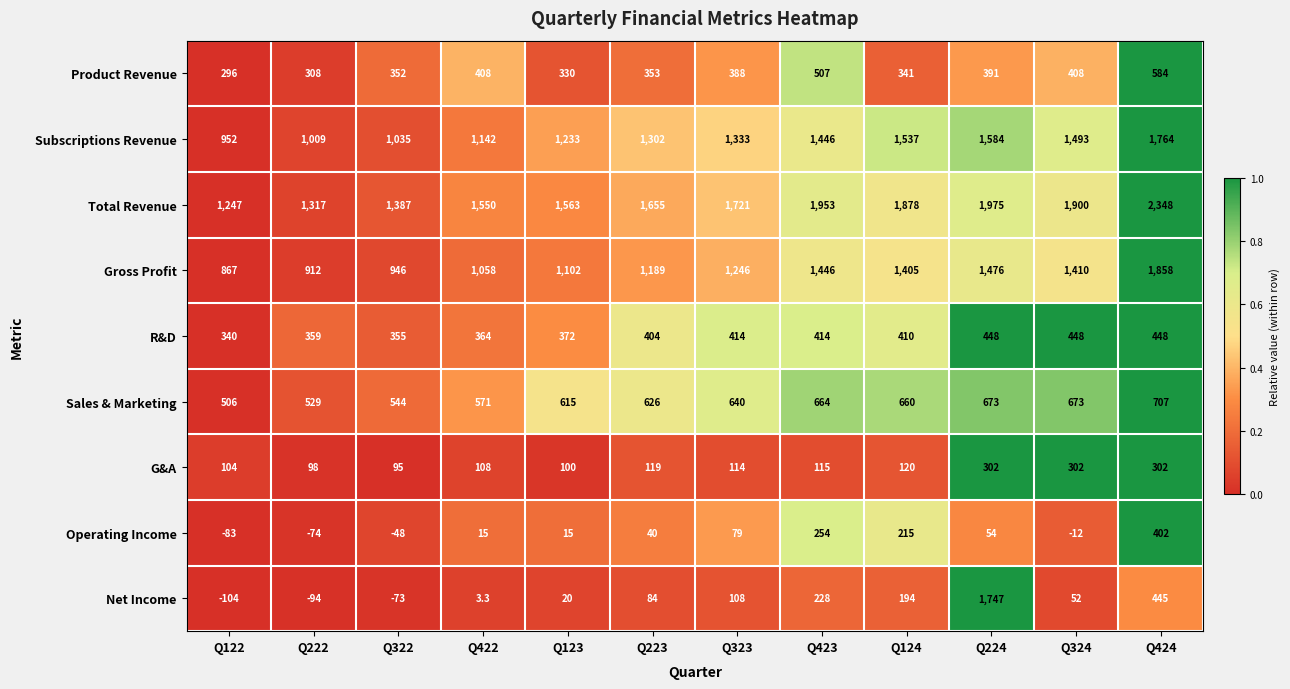

Where is Subscriptions Revenue nearest to the value 1358?

Q323